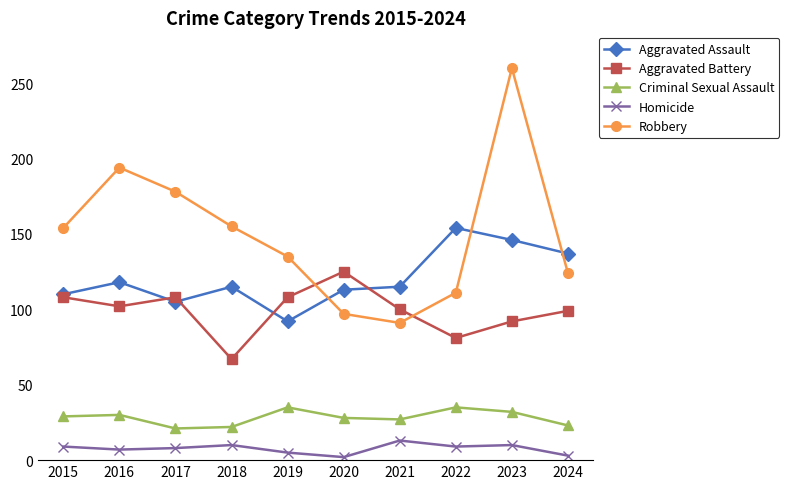

What is the sum of all Criminal Sexual Assault values?

282